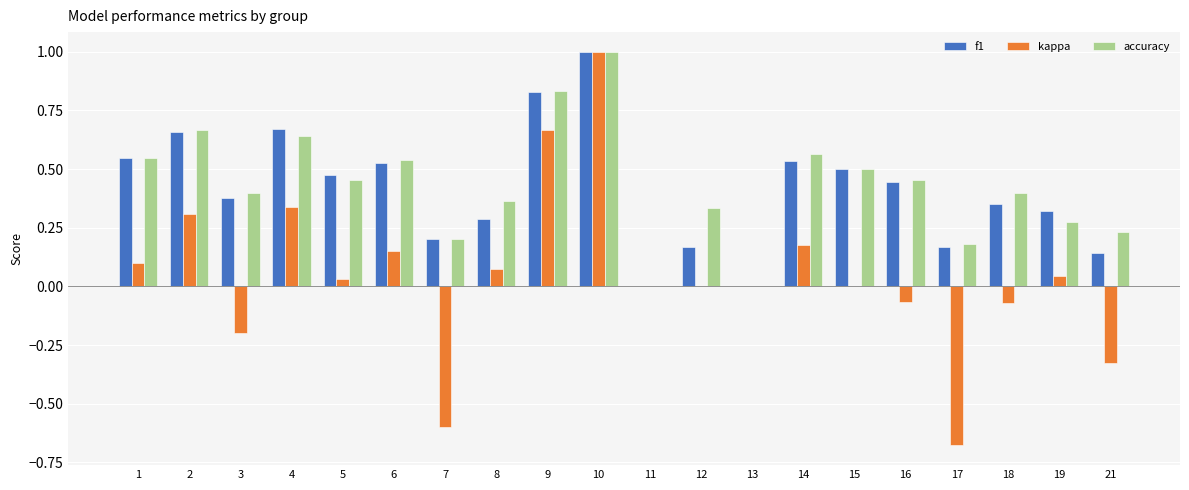

The kappa series shows -0.6 at 7. True or false?

True